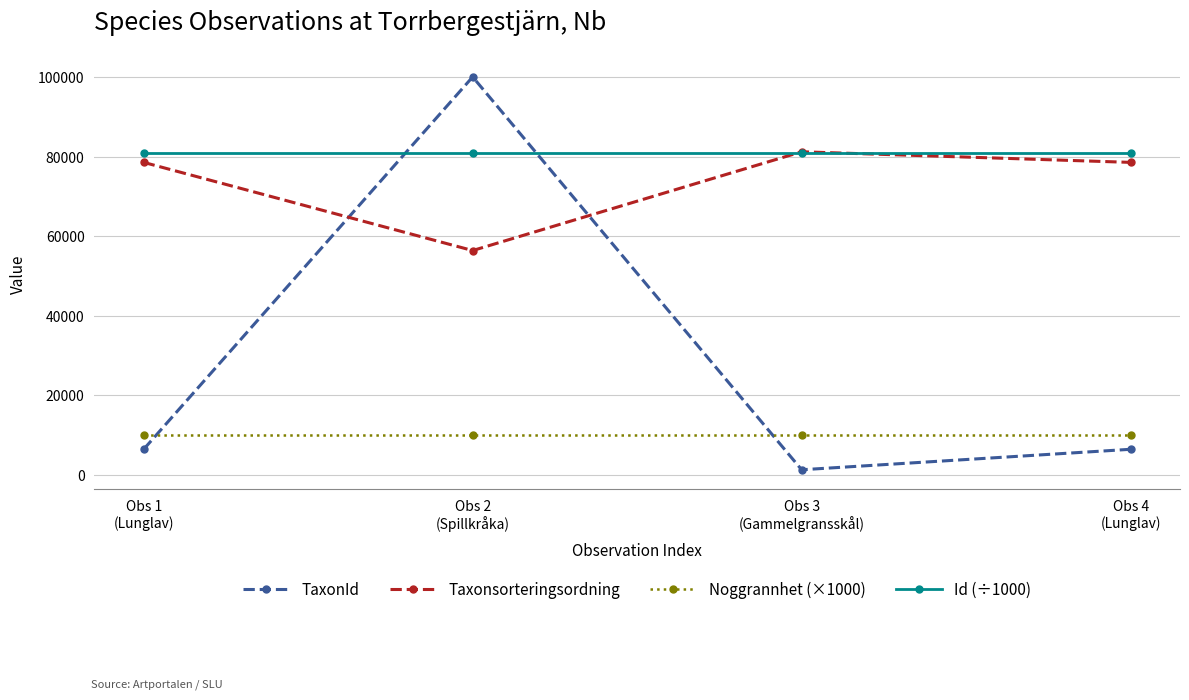

Which series ends up on top after the final intersection of TaxonId and Noggrannhet (×1000)?

Noggrannhet (×1000)